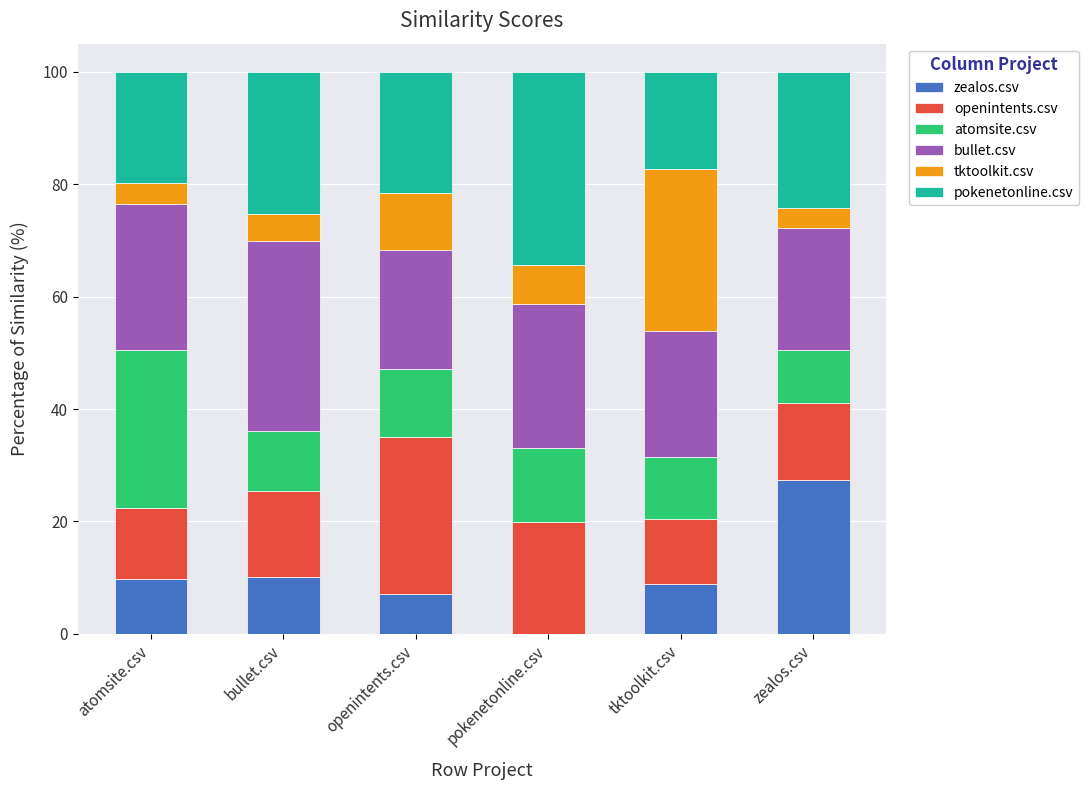

What is the total value across all series at bullet.csv?

100.0